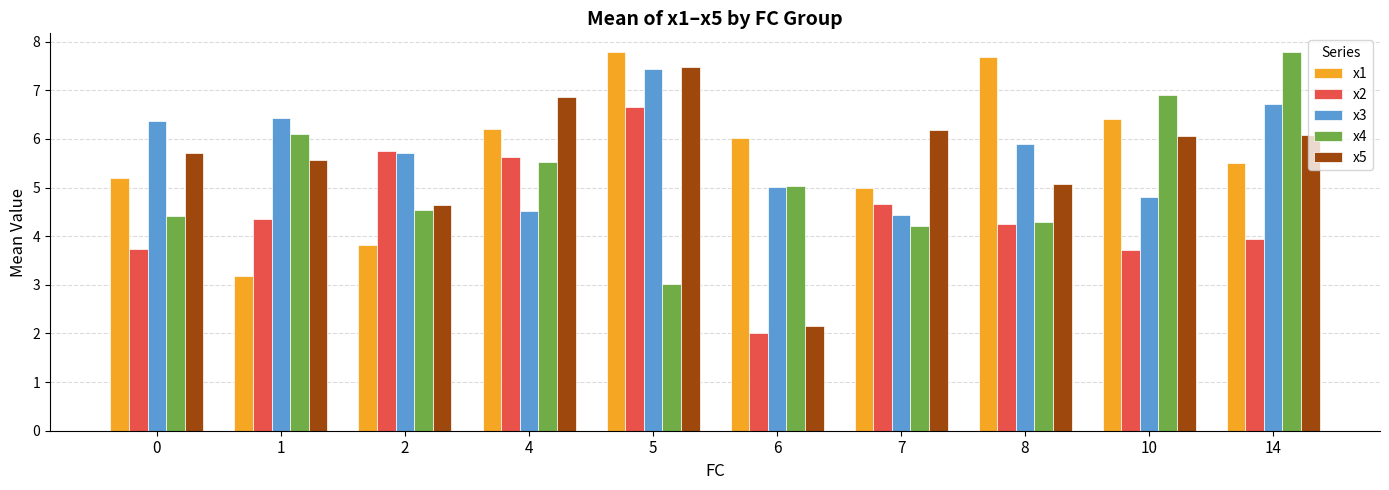

Are the bars grouped side by side (vs. stacked)?

Yes